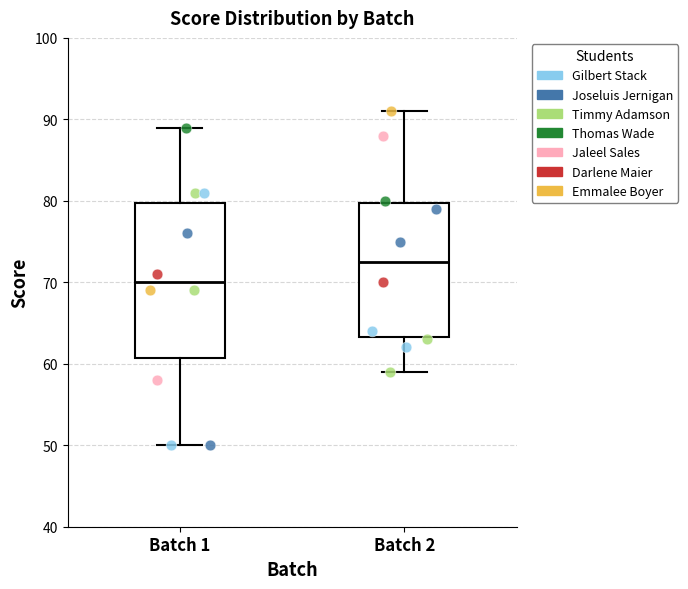

Reading left to right, transcribe this box plot: for each box, give where its median line is, the range the box spans, and where its two whiskers end, as read against the y-axis. The values are not printed on the chart, so give them approximately, as read against the axis.

Batch 1: median 70, box 61 to 80, whiskers 50 to 89
Batch 2: median 73, box 63 to 80, whiskers 59 to 91